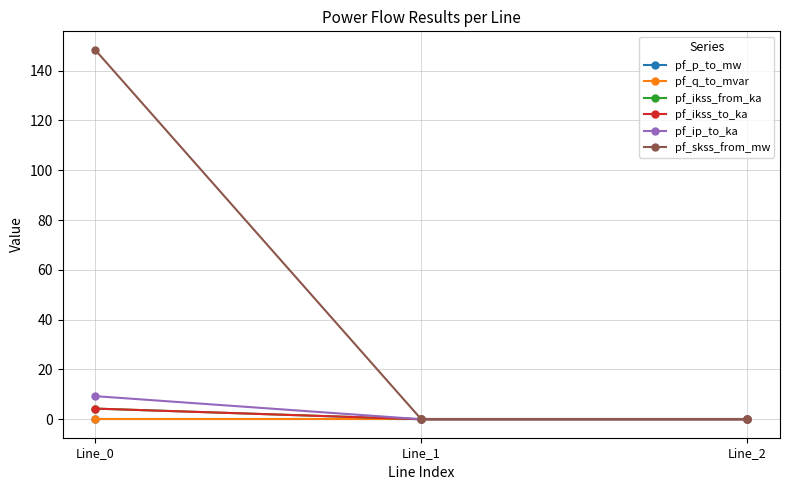

Reading right to left, list all the values displayed in this chart.

pf_p_to_mw: 0.0	0.0	-0.0
pf_q_to_mvar: -0.0	-0.0	-0.0
pf_ikss_from_ka: 0.0	0.0	4.3
pf_ikss_to_ka: 0.0	0.0	4.3
pf_ip_to_ka: 0.0	0.0	9.3
pf_skss_from_mw: 0.0	0.0	148.4